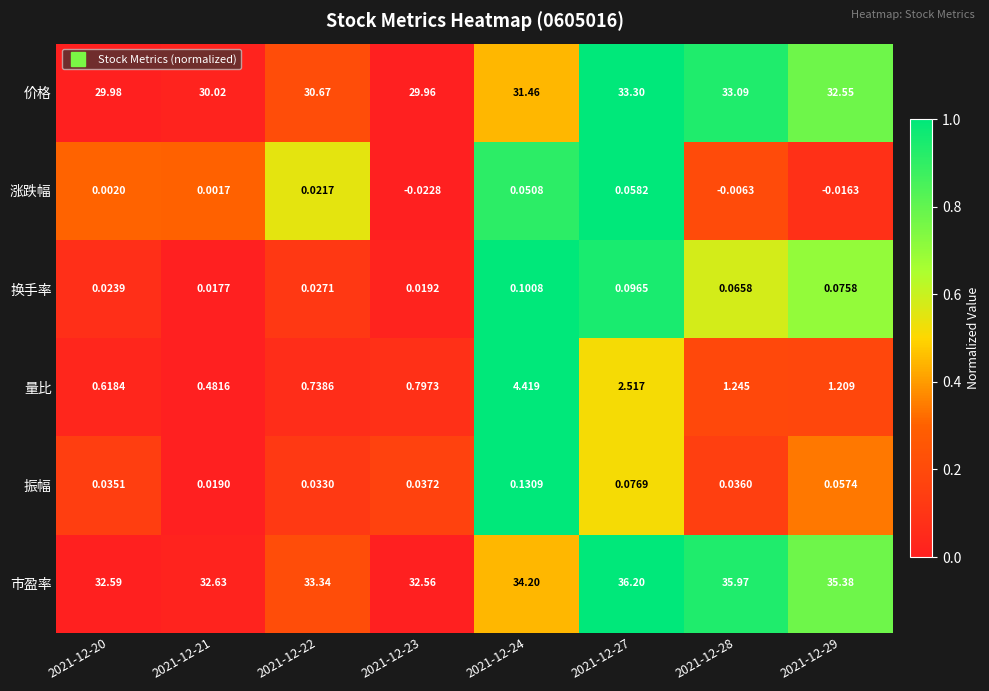

Is the value of 价格 at 2021-12-21 greater than the value of 量比 at 2021-12-29?

Yes